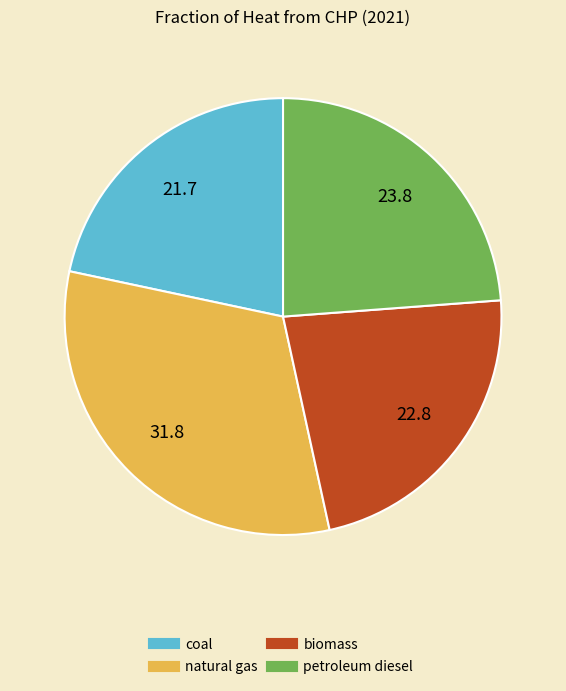

Rank the categories by value from lowest to highest.

coal, biomass, petroleum diesel, natural gas